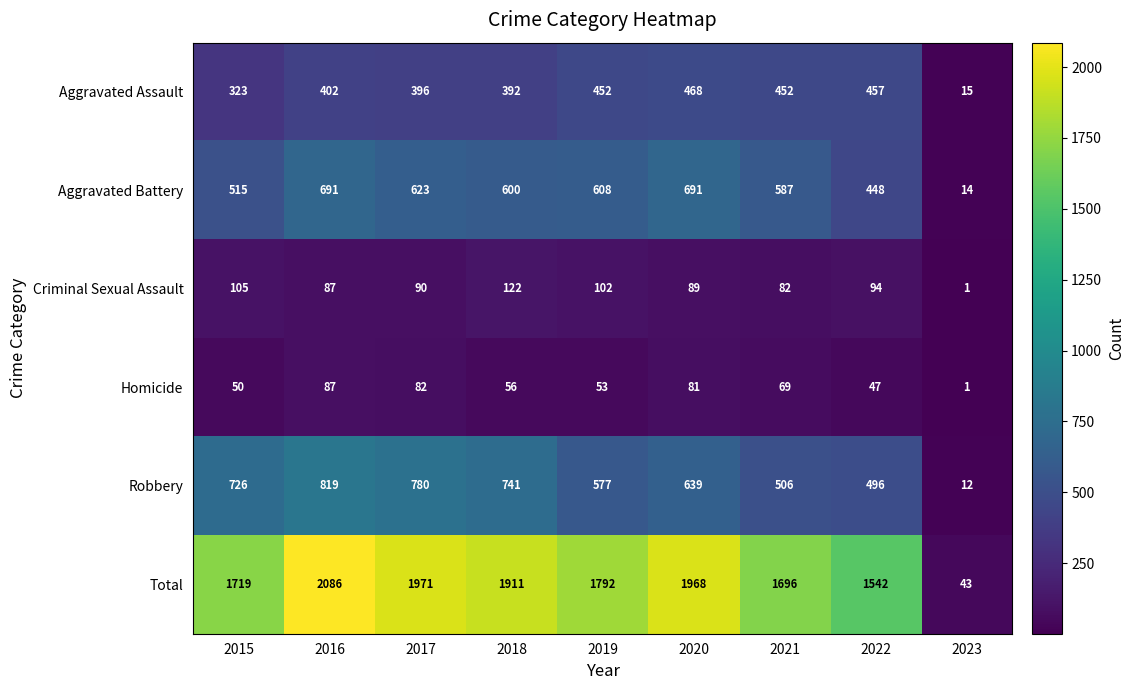

At which category is the sum across all series the highest?

2016